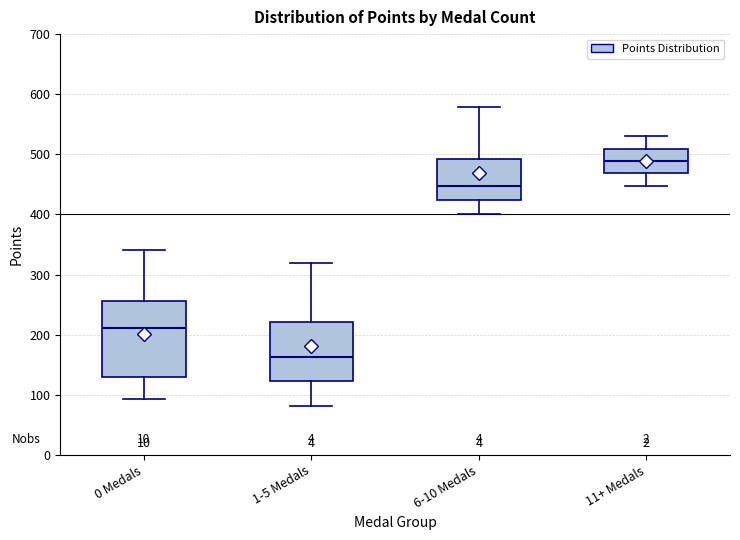

Reading left to right, read every box against the y-axis: the position of its median line, the range the box covers, and the ends of its whiskers. The values are not printed on the chart, so give them approximately, as read against the axis.

0 Medals: median 210, box 130 to 260, whiskers 90 to 340
1-5 Medals: median 160, box 120 to 220, whiskers 80 to 320
6-10 Medals: median 450, box 420 to 490, whiskers 400 to 580
11+ Medals: median 490, box 470 to 510, whiskers 450 to 530